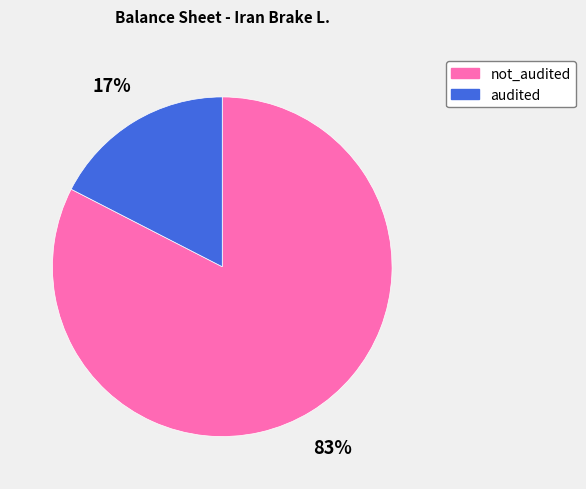

The audited slice represents 17% of the pie. True or false?

True